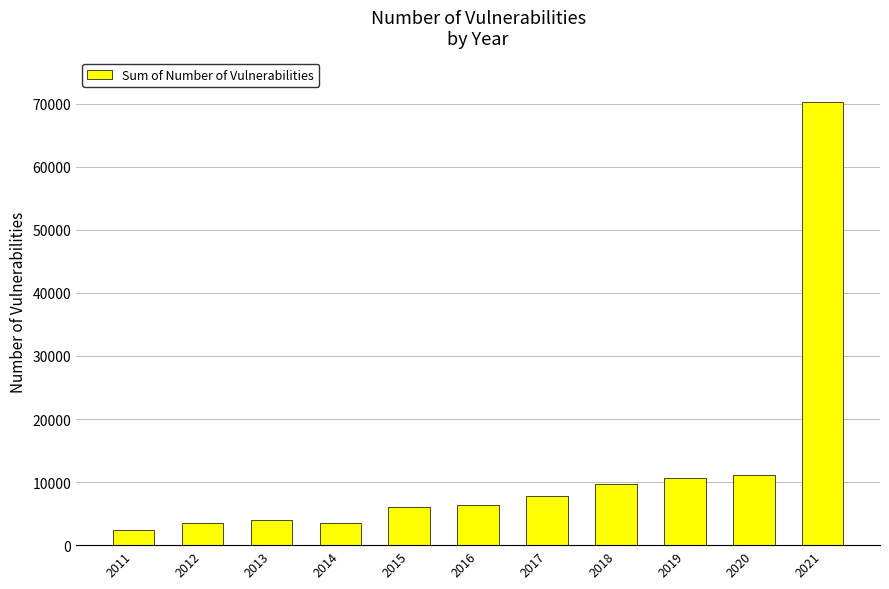

The value at 2020 is 15790. True or false?

False